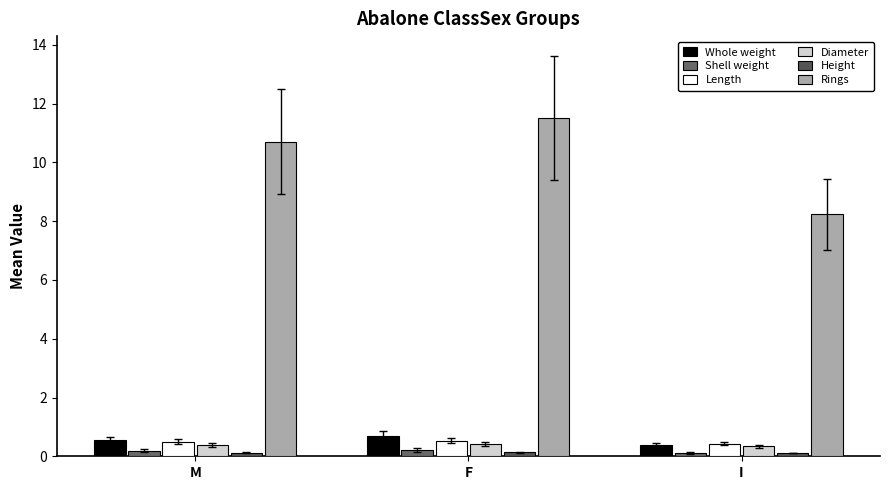

Reading left to right, what are all the values shown in this chart?

Whole weight: M=0.6	F=0.7	I=0.4
Shell weight: M=0.2	F=0.2	I=0.1
Length: M=0.5	F=0.5	I=0.4
Diameter: M=0.4	F=0.4	I=0.3
Height: M=0.1	F=0.1	I=0.1
Rings: M=10.7	F=11.5	I=8.2